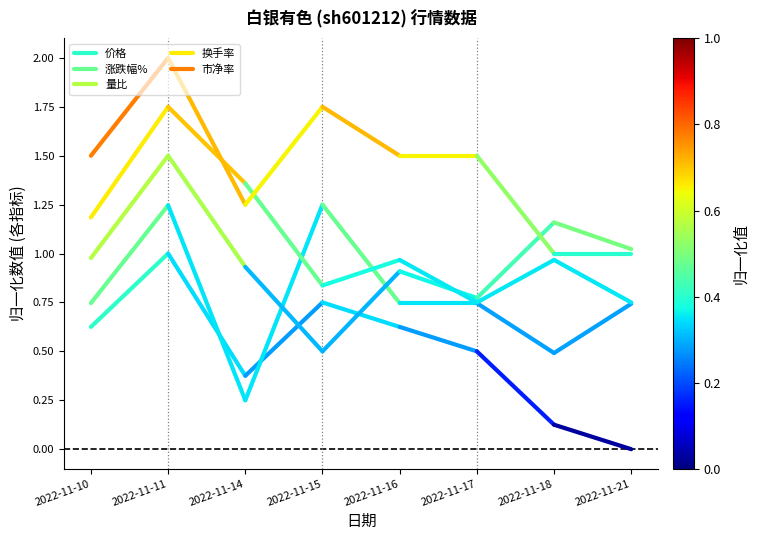

Is this an area chart (filled region under the line)?

No